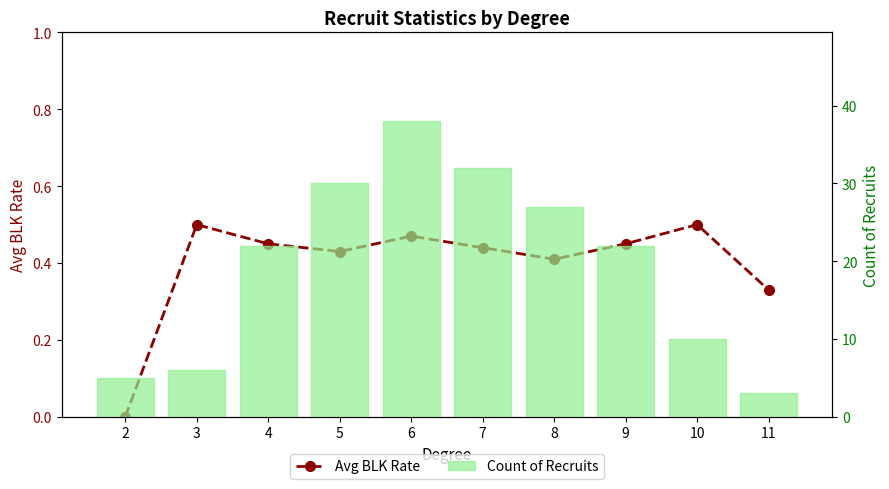

What is the value of the Count of Recruits bar at the 10th from the left?

3.0